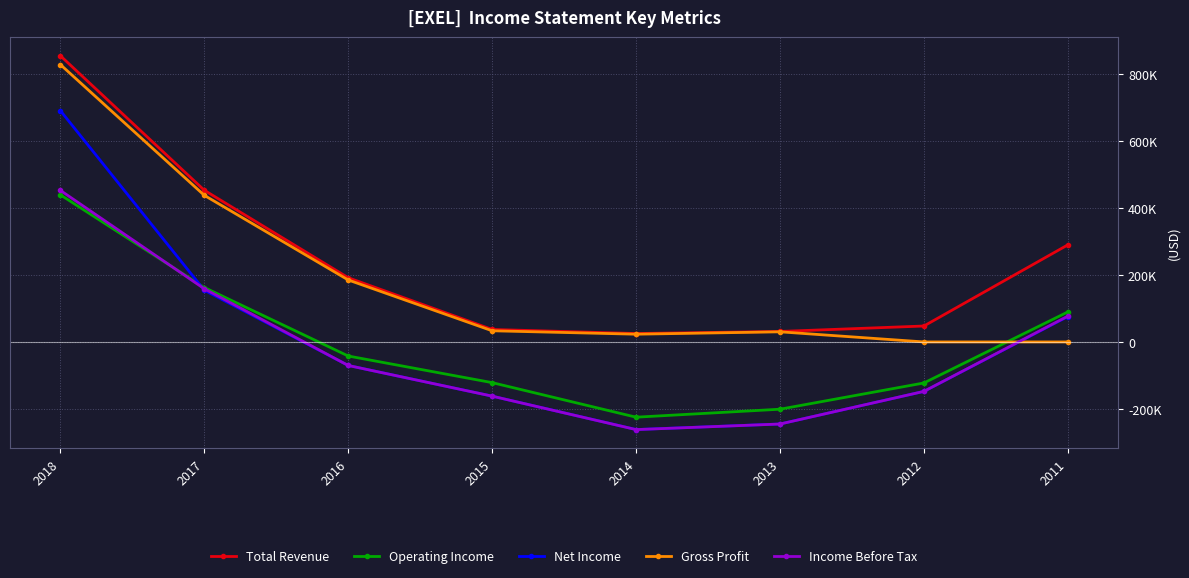

True or false: Total Revenue and Net Income intersect in this chart.

False